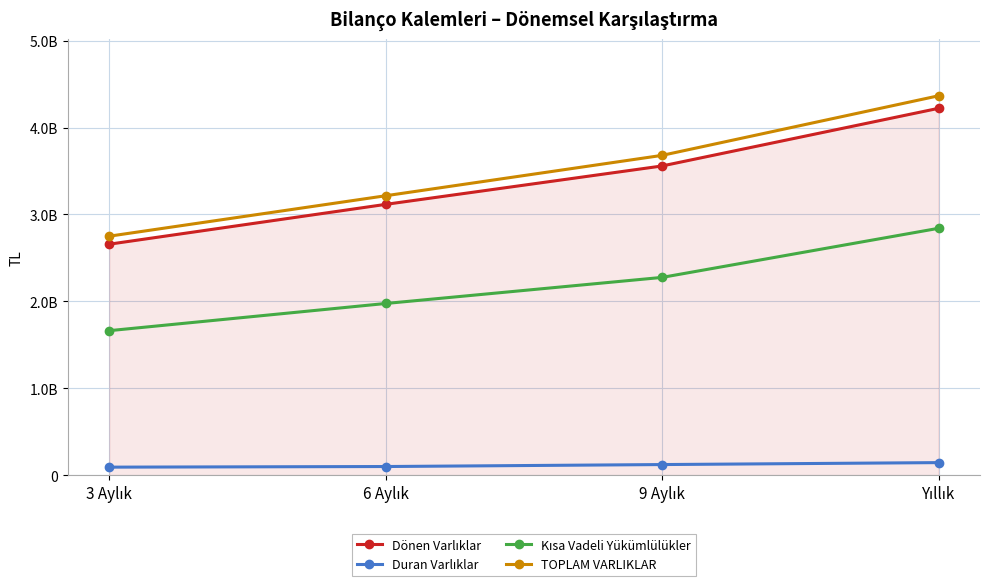

What is the label of the 3rd point from the right?

6 Aylık